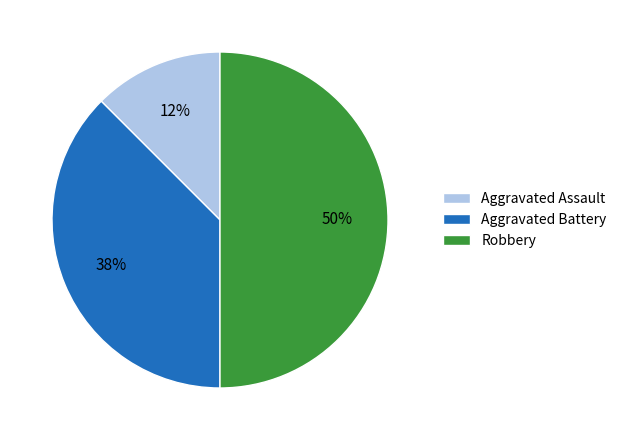

Which has a higher value, Robbery or Aggravated Assault?

Robbery